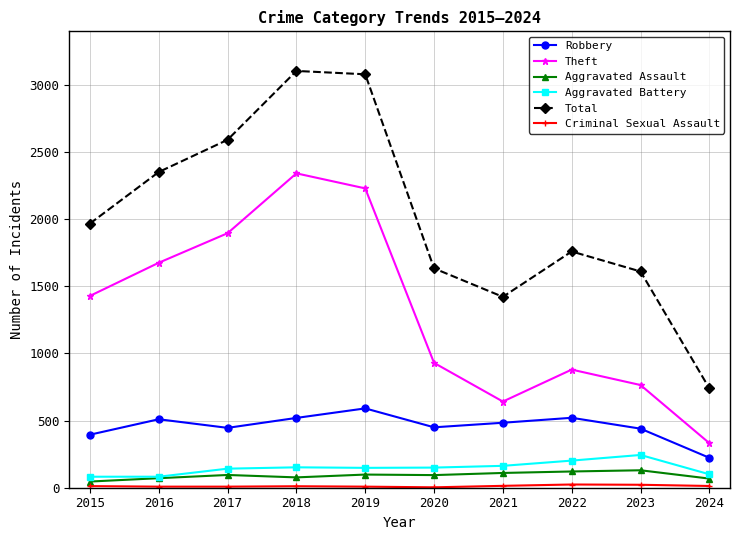

True or false: Total and Theft cross at least once.

False